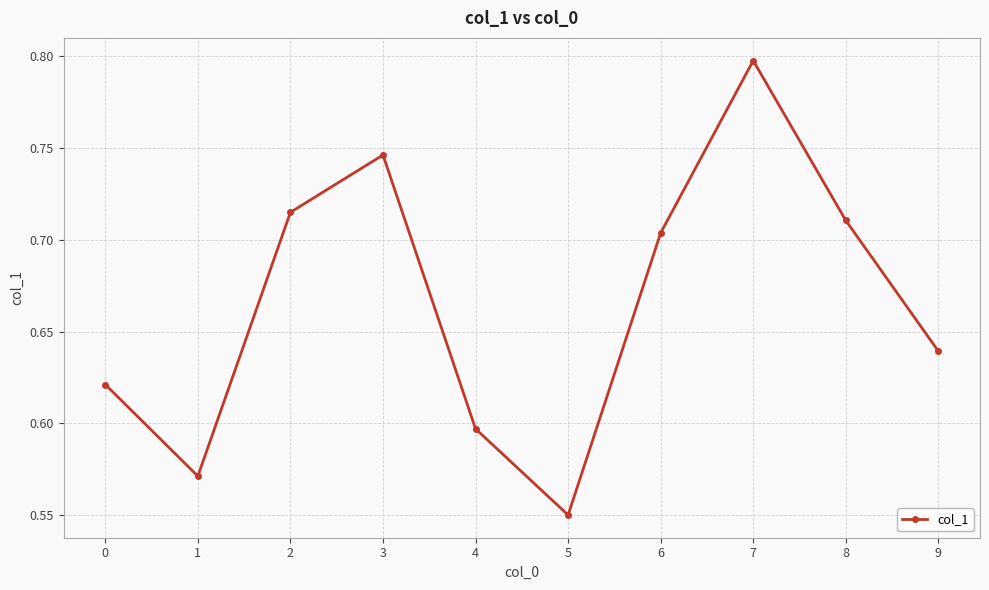

What is the greatest value displayed?

0.8